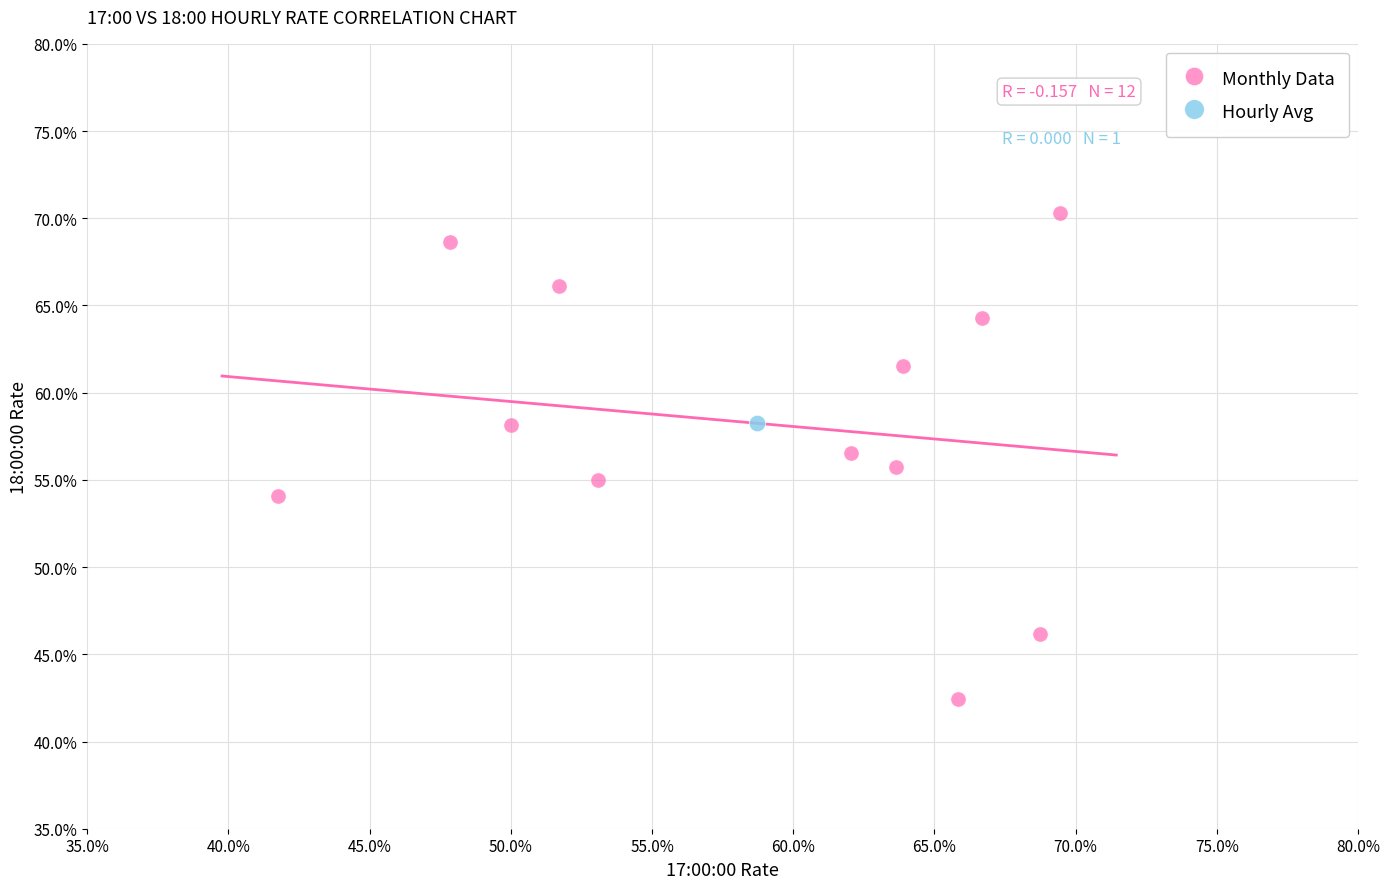

What are all the series names shown in the legend?

Monthly Data, Hourly Avg